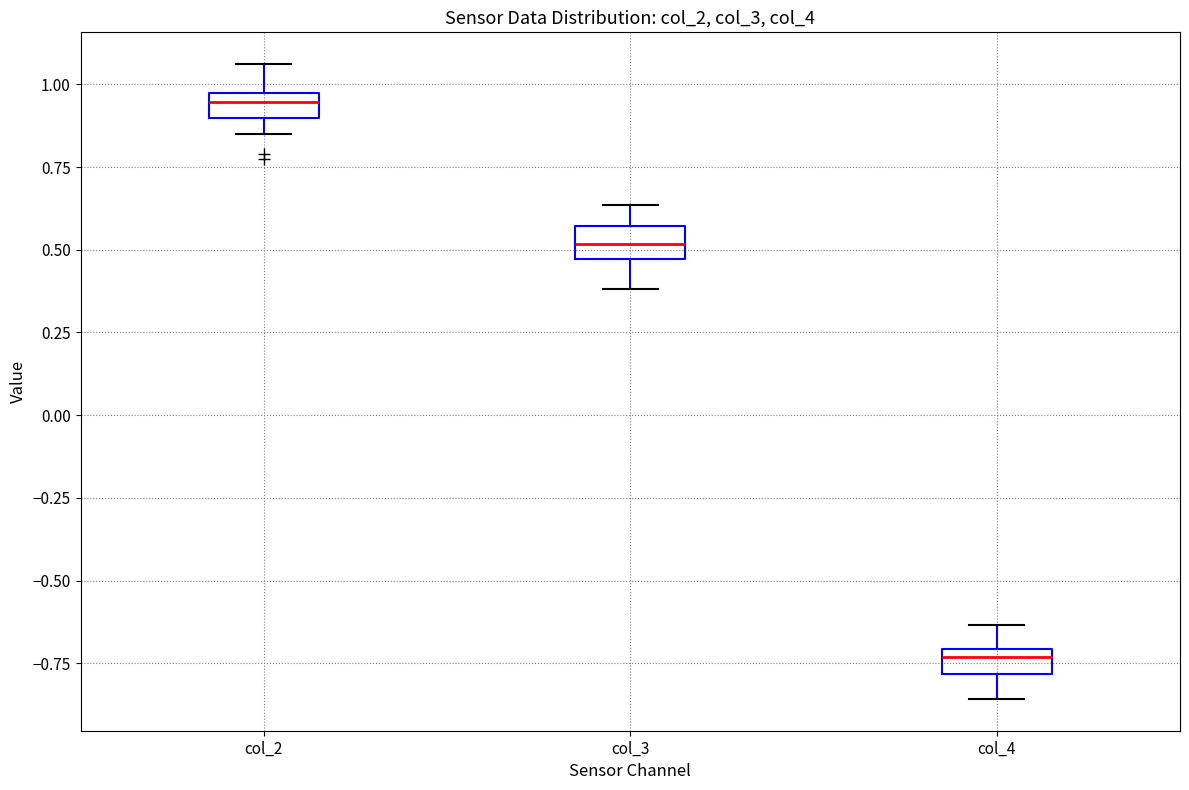

Which box's median line is the lowest?

col_4